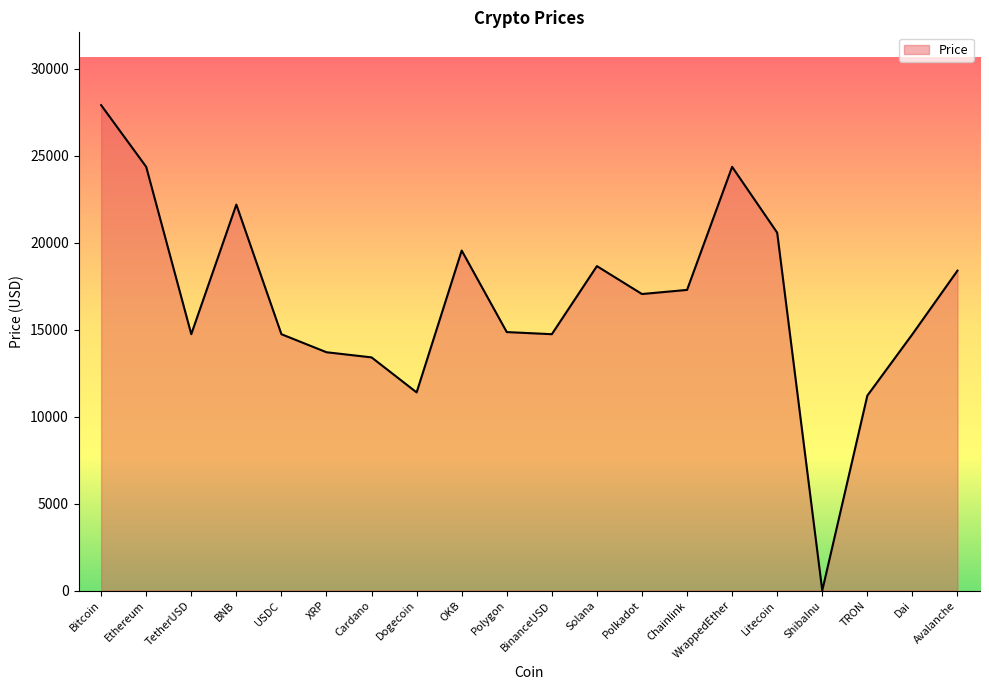

What is the difference between the values at BNB and Dai?

7450.7